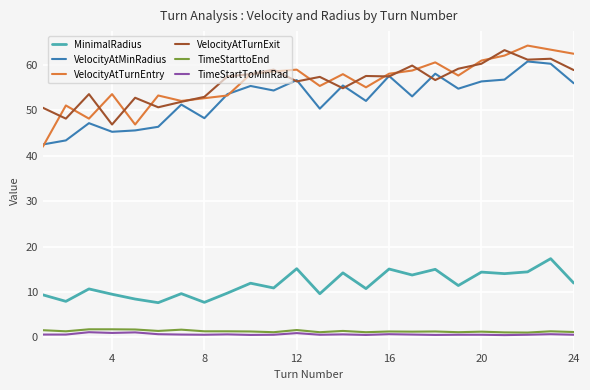

What is the difference between the maximum and minimum values in the MinimalRadius series?

9.7